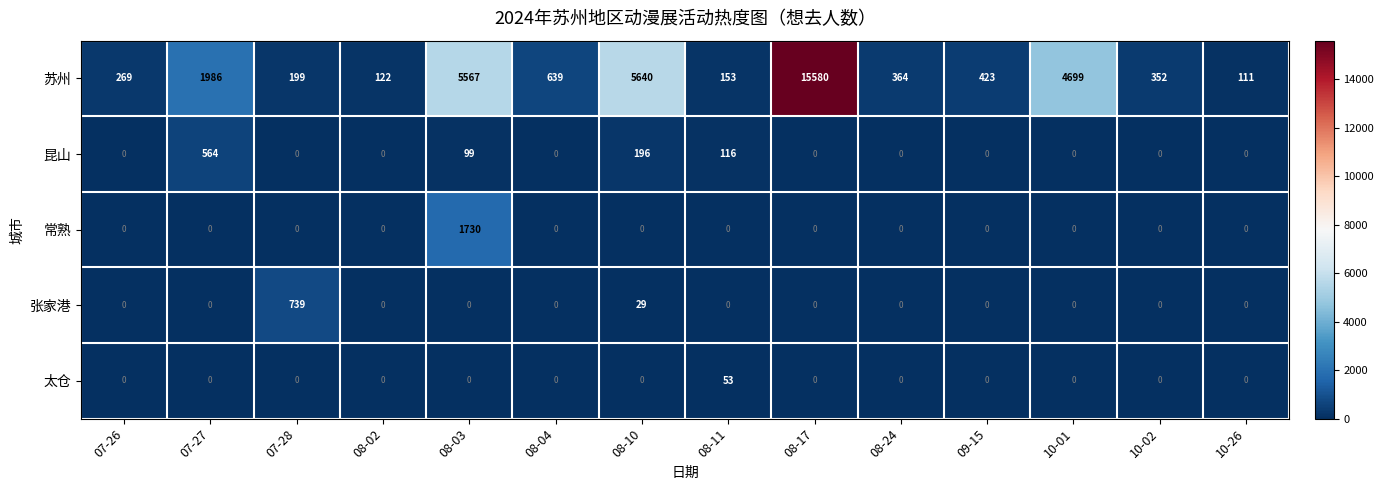

How many values in 太仓 are above zero?

1